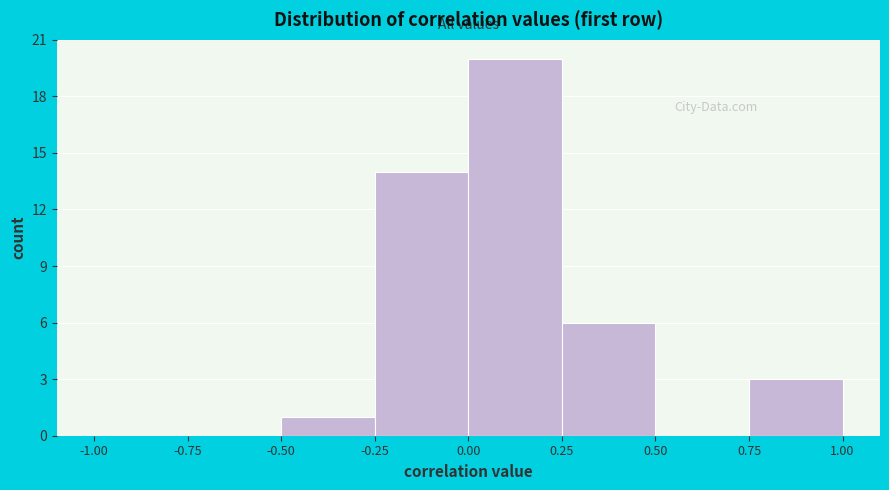

Over which range of the x-axis is the bar tallest?

0.00 to 0.25